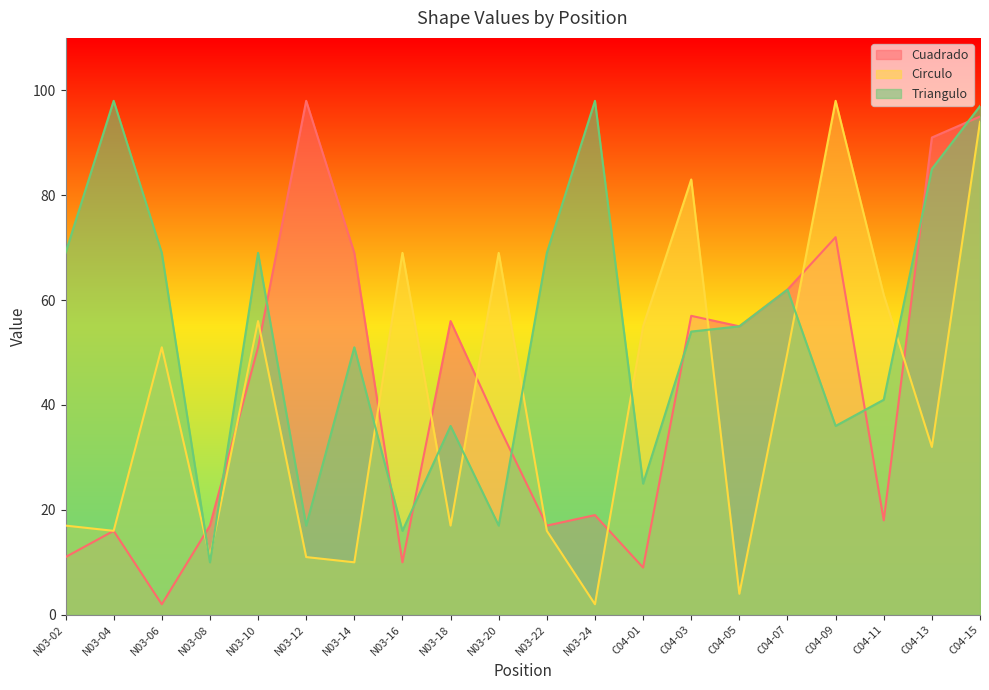

What is the label of the 13th point from the right?

N03-16